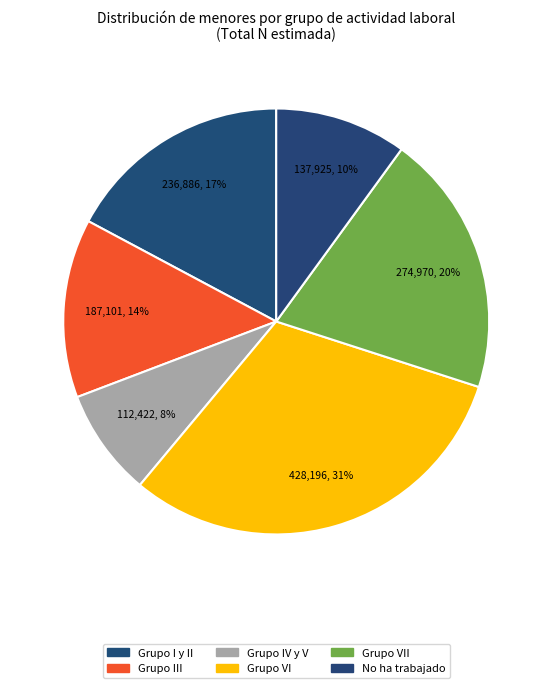

Which category has the biggest portion of the pie?

Grupo VI